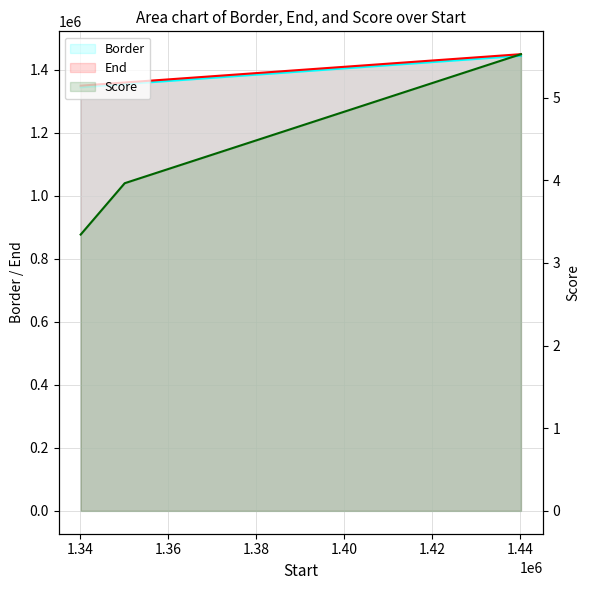

What is the minimum value for Score?

3.3